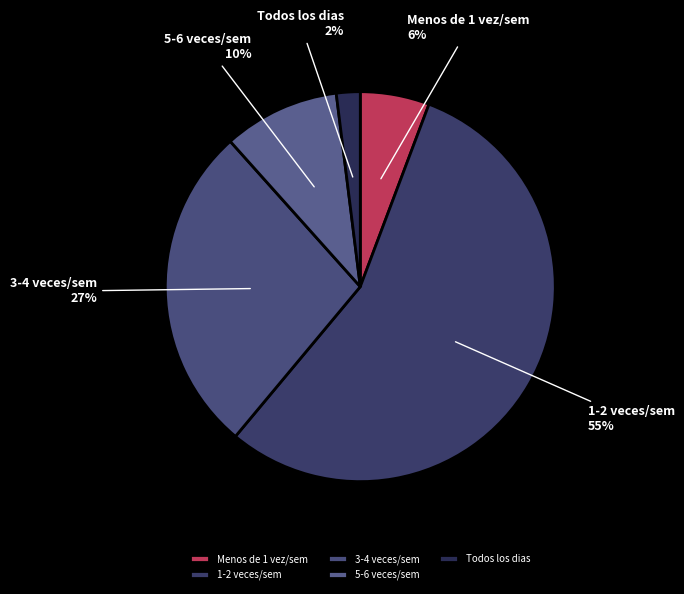

Which has a higher value, 3-4 veces/sem or Todos los dias?

3-4 veces/sem